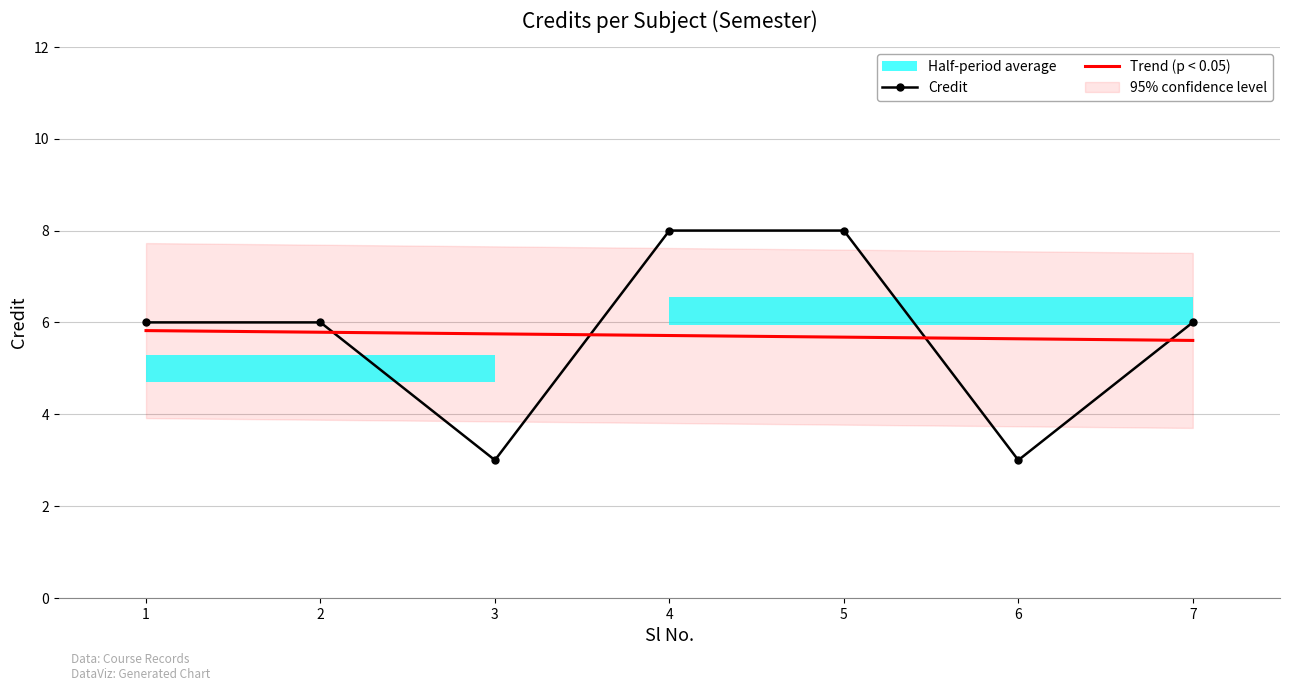

What is the change in value from 1 to 6?

-3